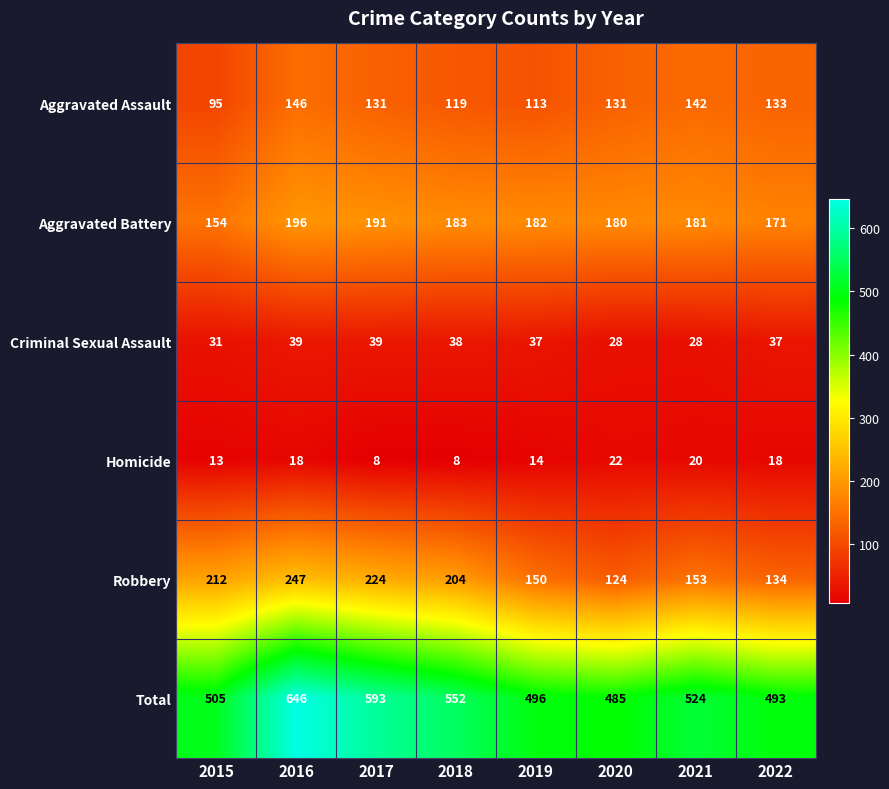

The value of Homicide at 2017 is 14. True or false?

False